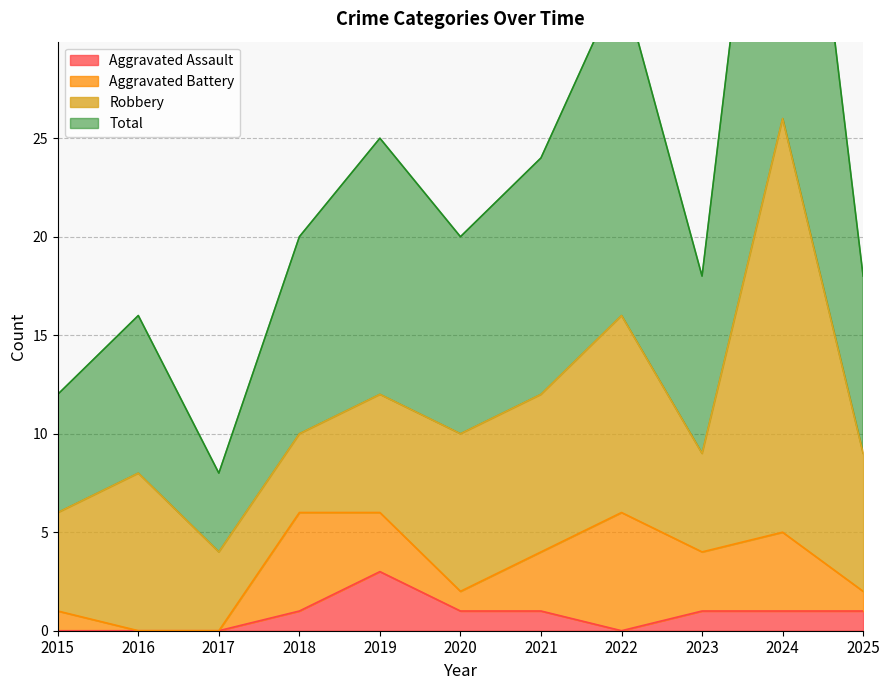

Is it true that Aggravated Assault equals 0 at 2015?

True